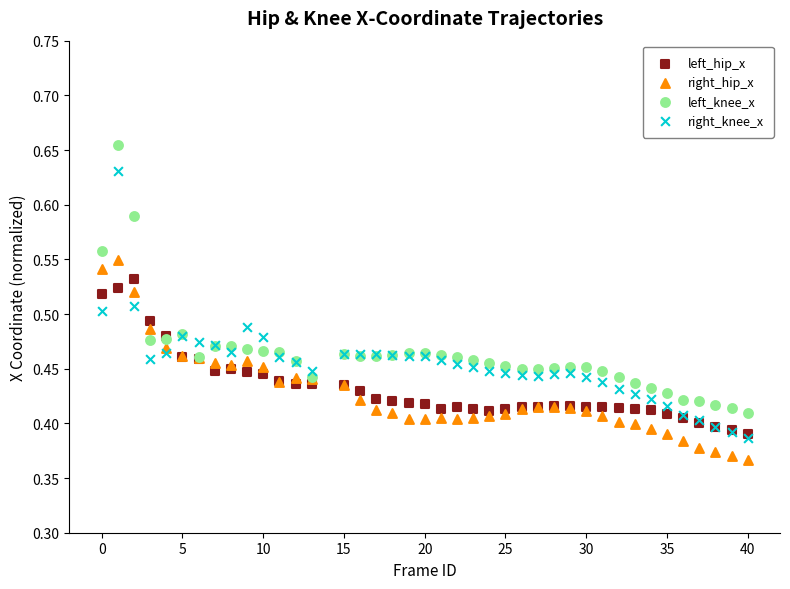

What are all the series names shown in the legend?

left_hip_x, right_hip_x, left_knee_x, right_knee_x